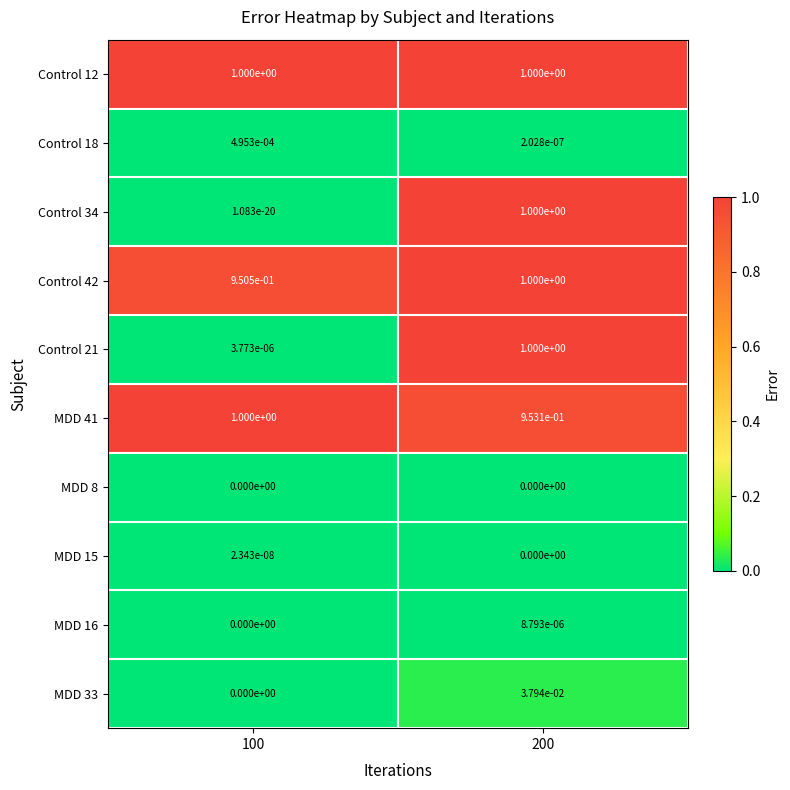

Is it true that Control 12 equals 1.0 at 200?

True